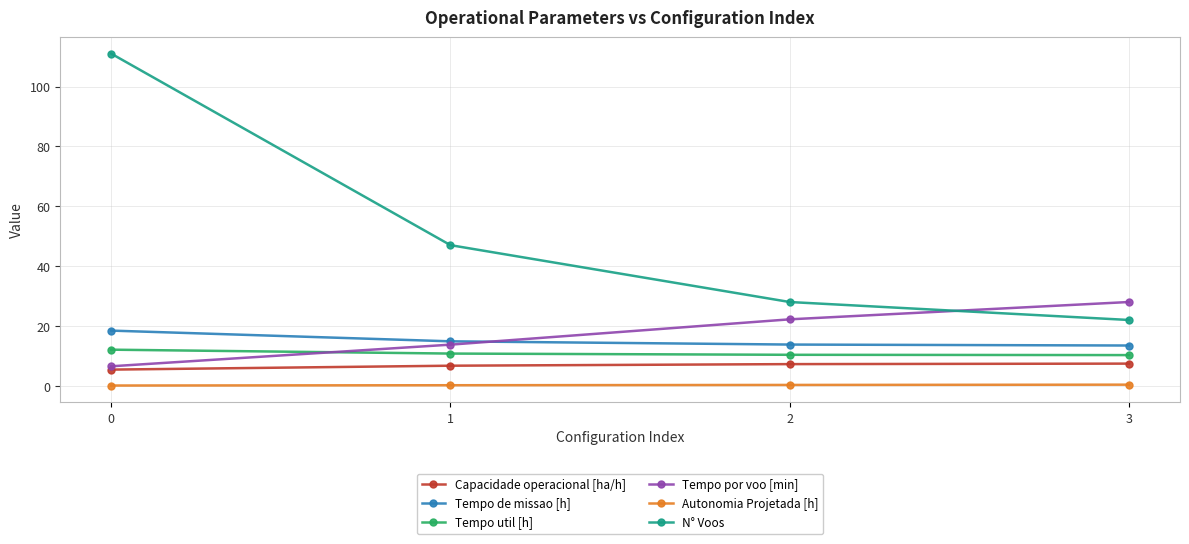

True or false: Tempo util [h] has more than 1 points higher than both neighbors.

False